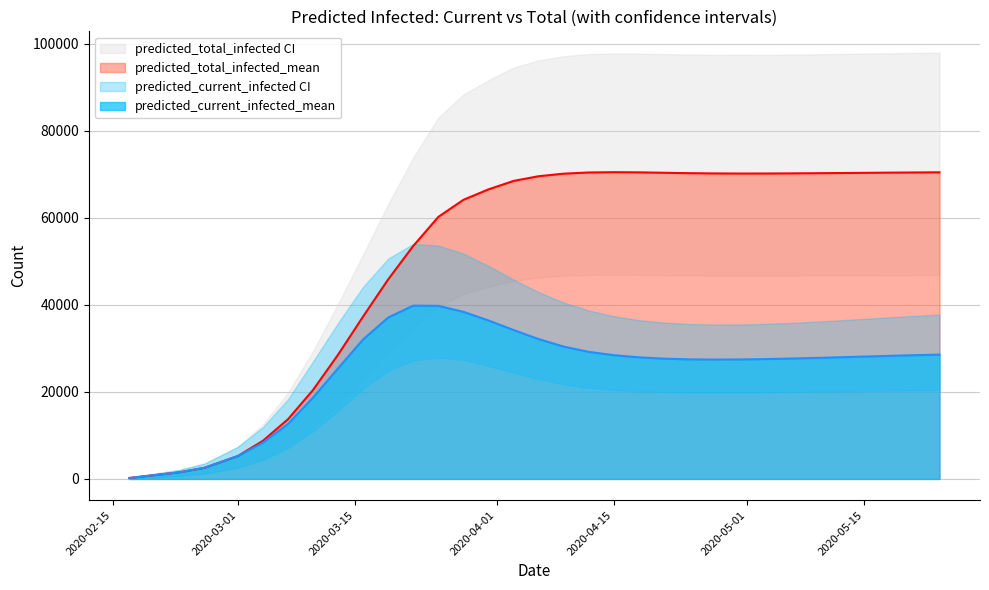

At which label is predicted_current_infected_lower closest to 14004?

8